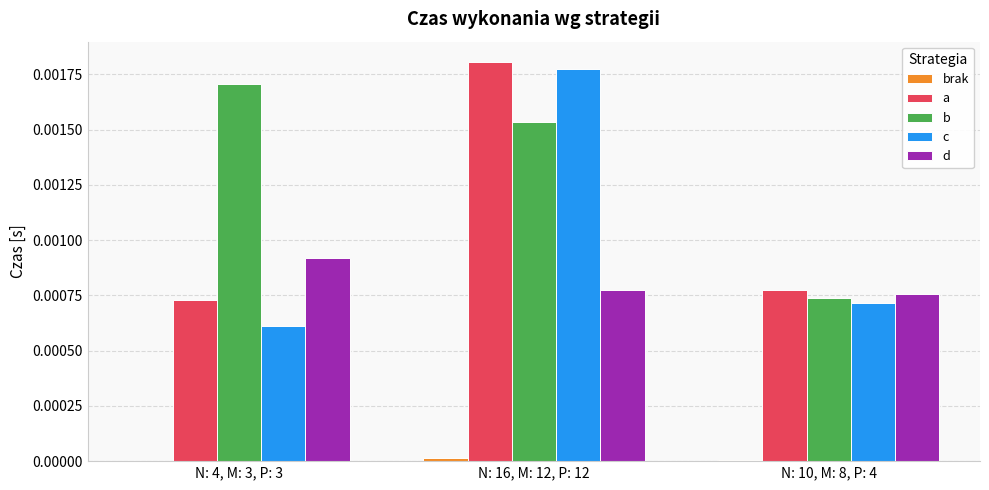

Which series has the largest total across all categories?

b